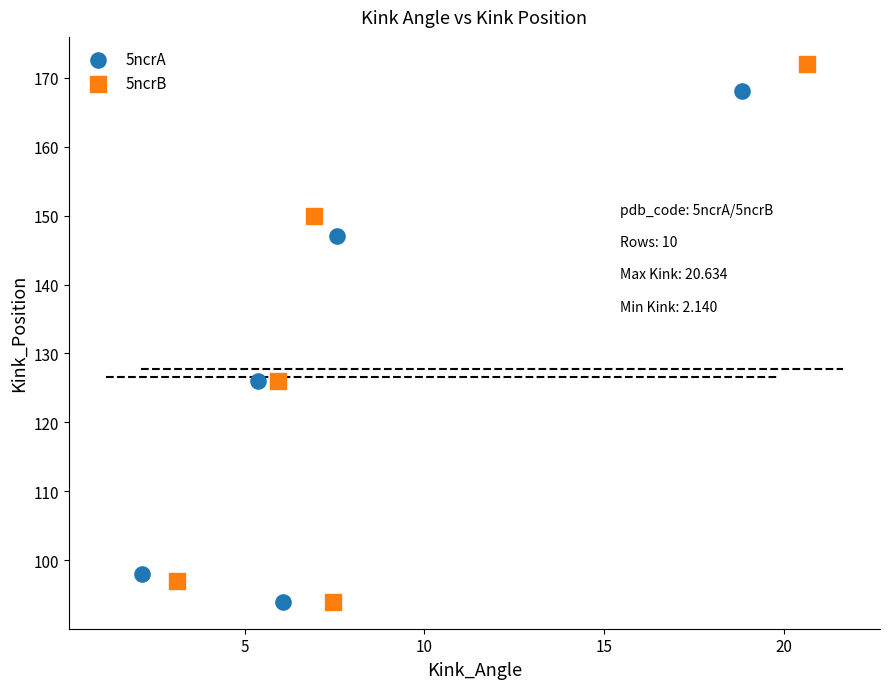

Which series has the widest spread of Y values?

5ncrB